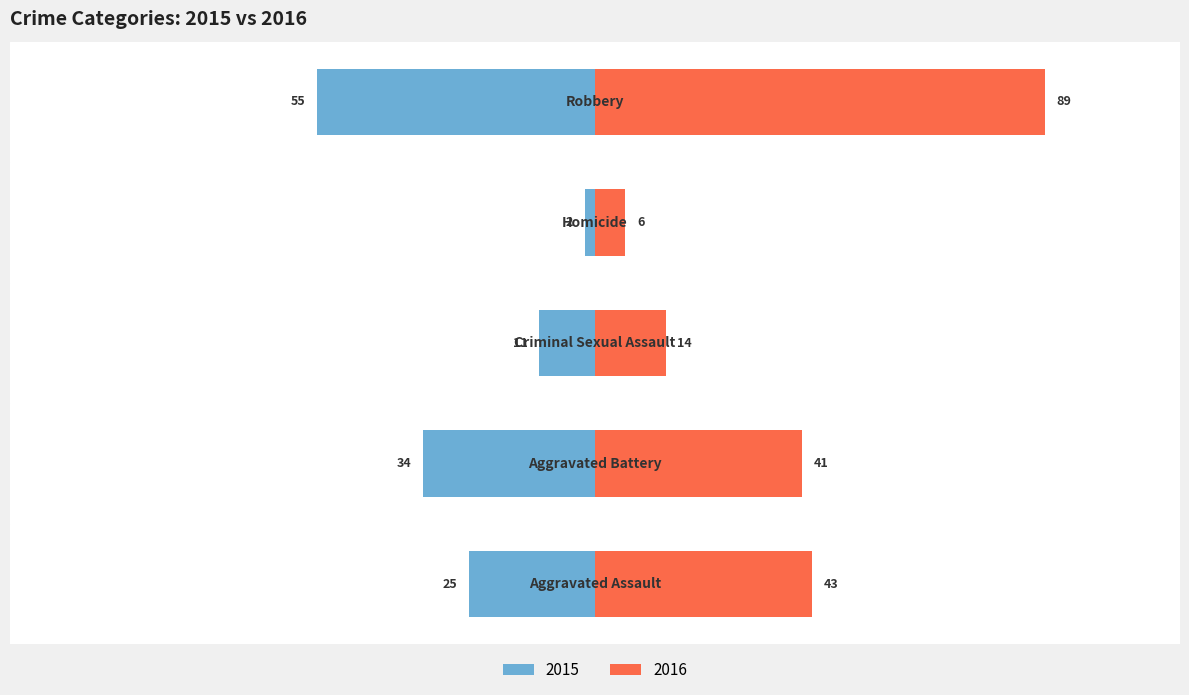

Which series has the largest range (max minus min)?

2016